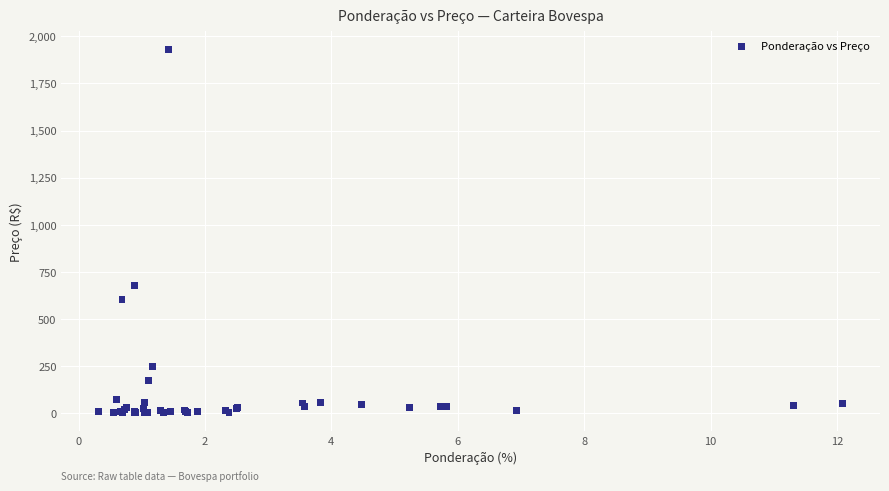

What Y value in the scatter plot is closest to 965?

675.0